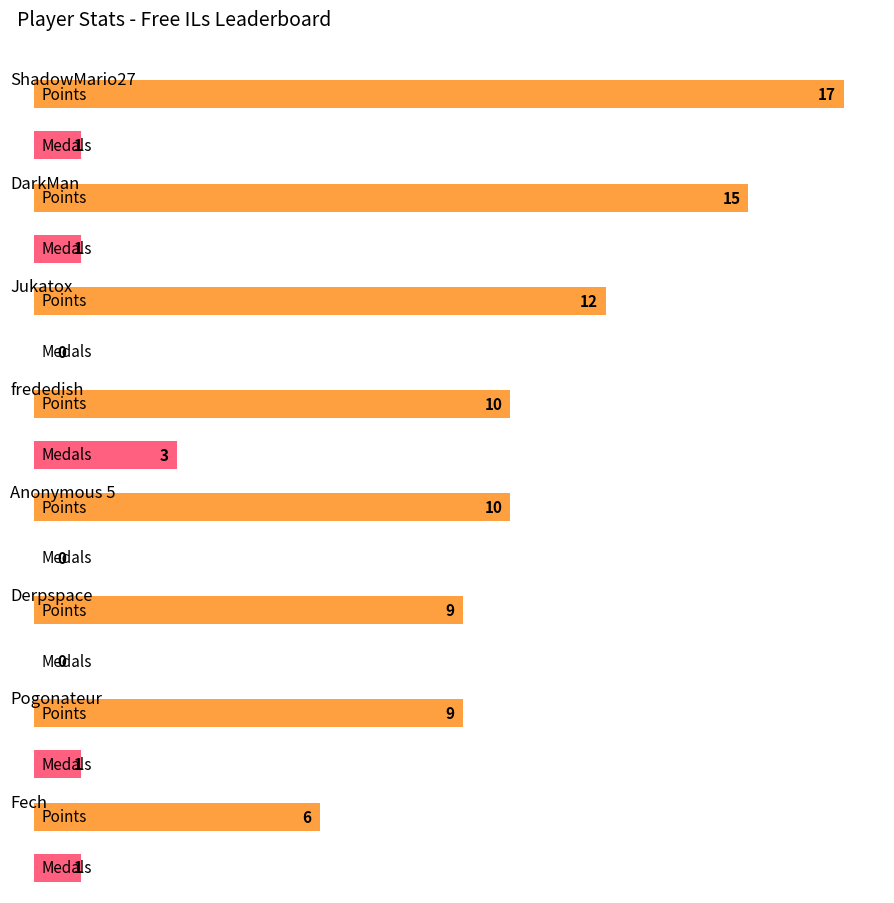

True or false: Silver has a value of 1 at lumardy.

False